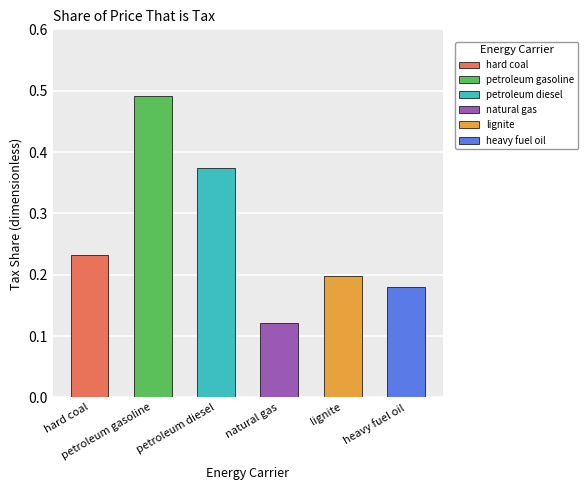

The value at electricity is 0.0. True or false?

False